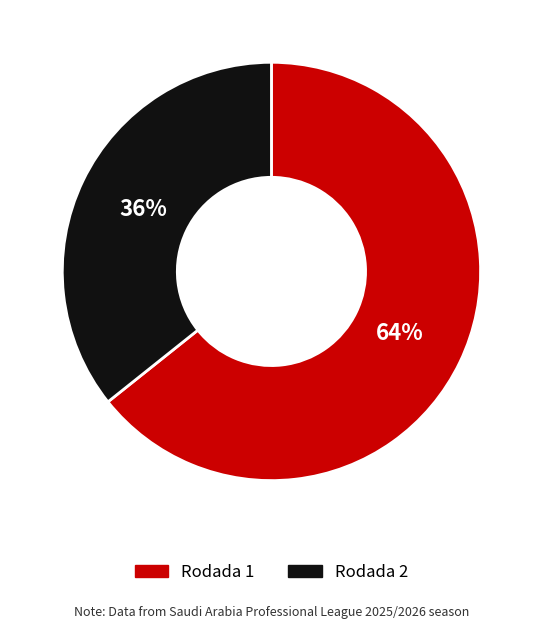

To the nearest percent, what is the combined percentage of Rodada 1 and Rodada 2?

100%